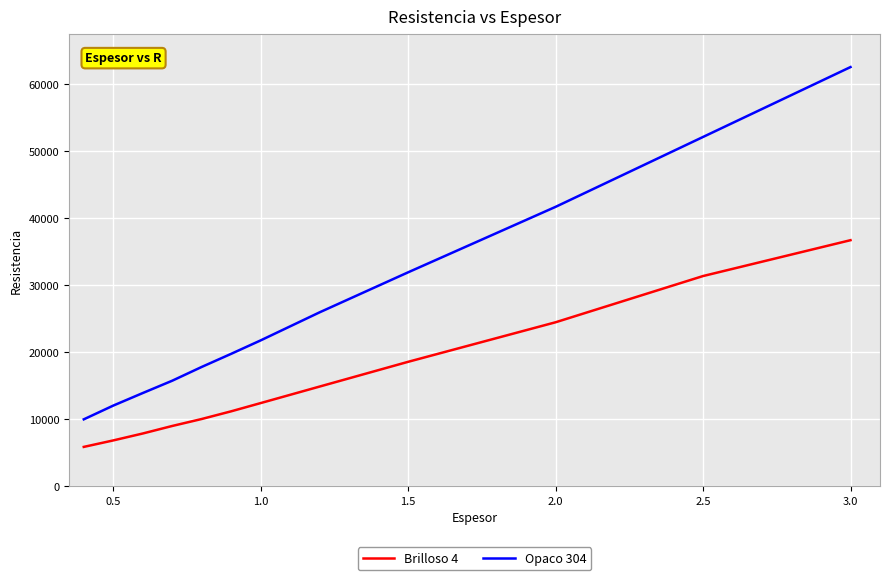

Rank the series by their maximum value, from lowest to highest.

Brilloso 4, Opaco 304